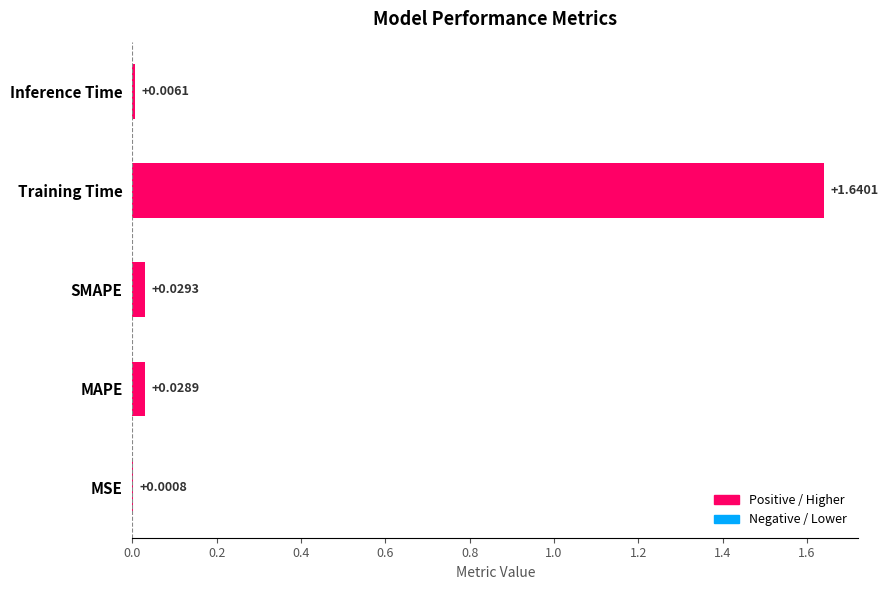

Are the bars grouped side by side (vs. stacked)?

No